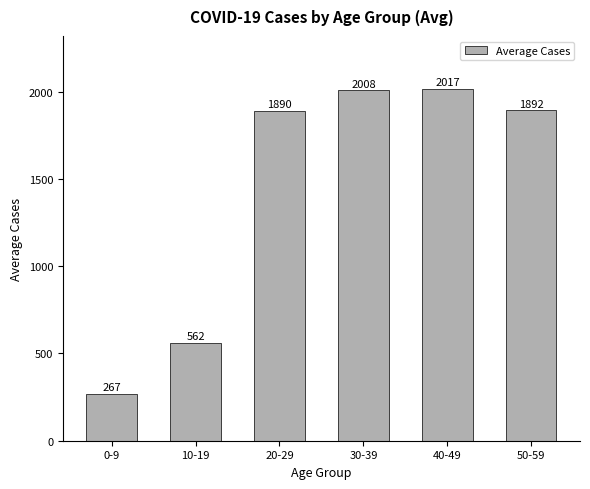

Is it true that the value at 20-29 is 1081.5?

False